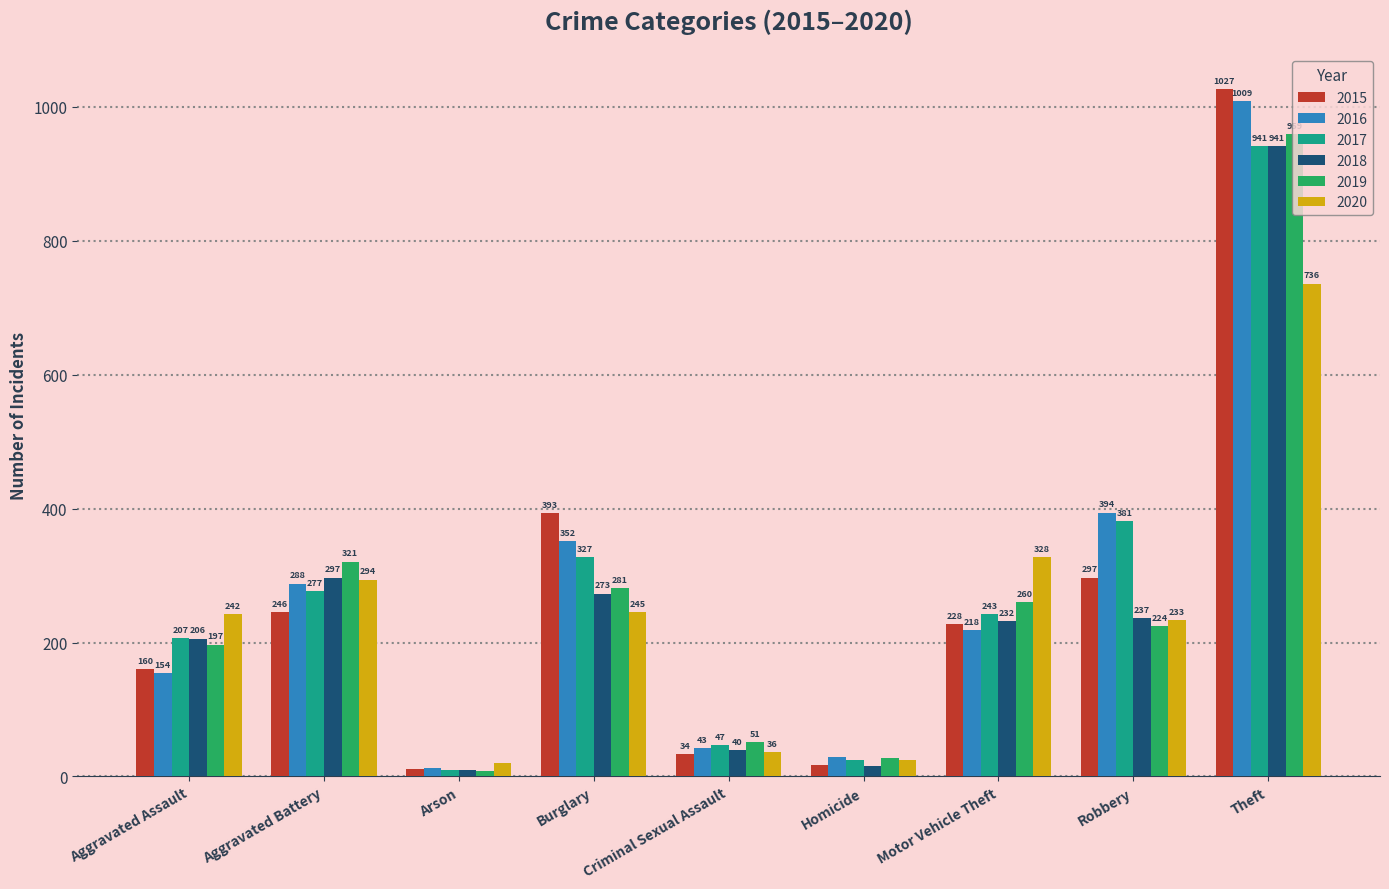

Does the chart contain stacked bars?

No